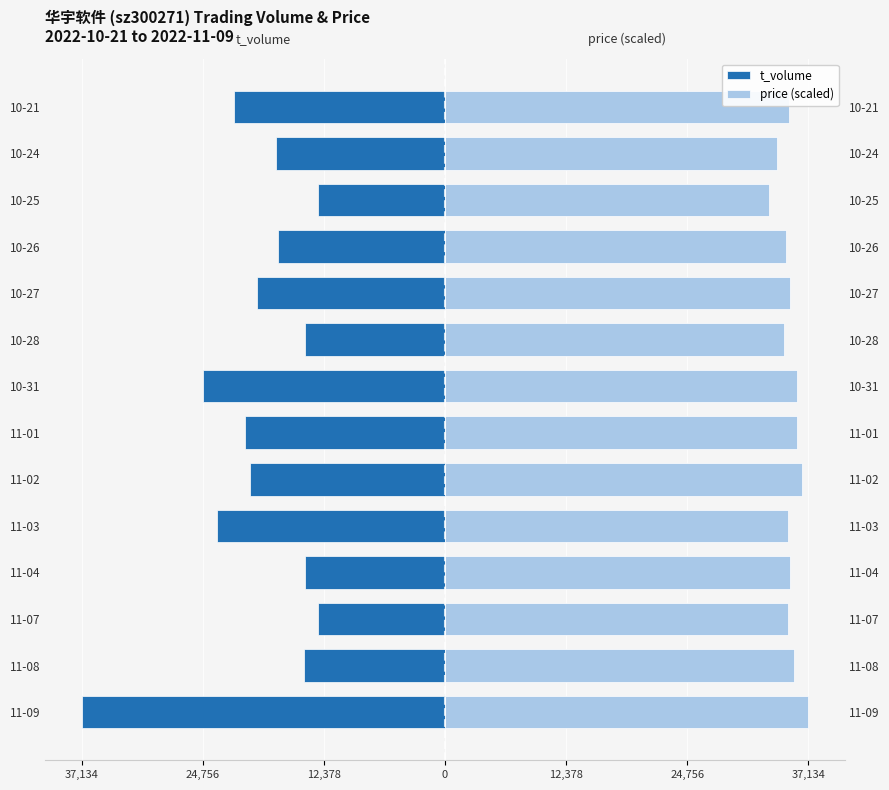

At 10-21, list the series in order from largest to smallest.

price (scaled), t_volume